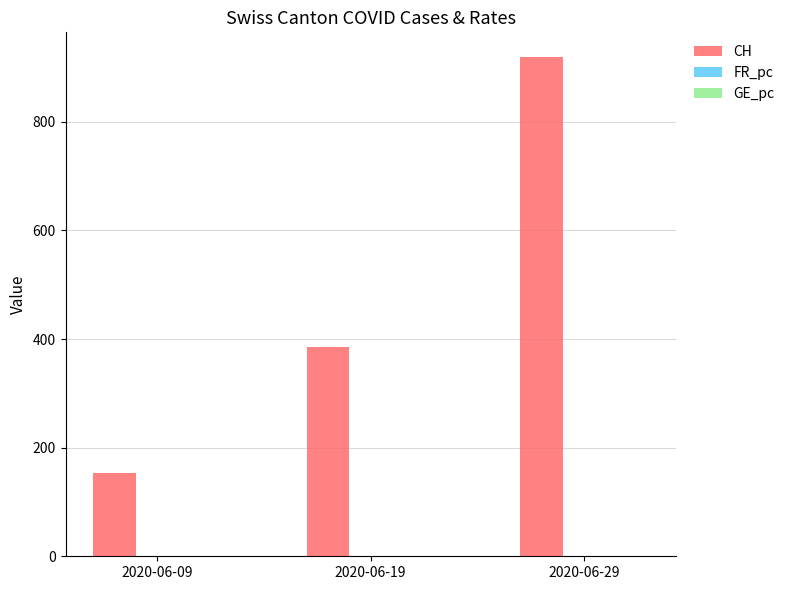

Which series has the widest spread of values?

CH